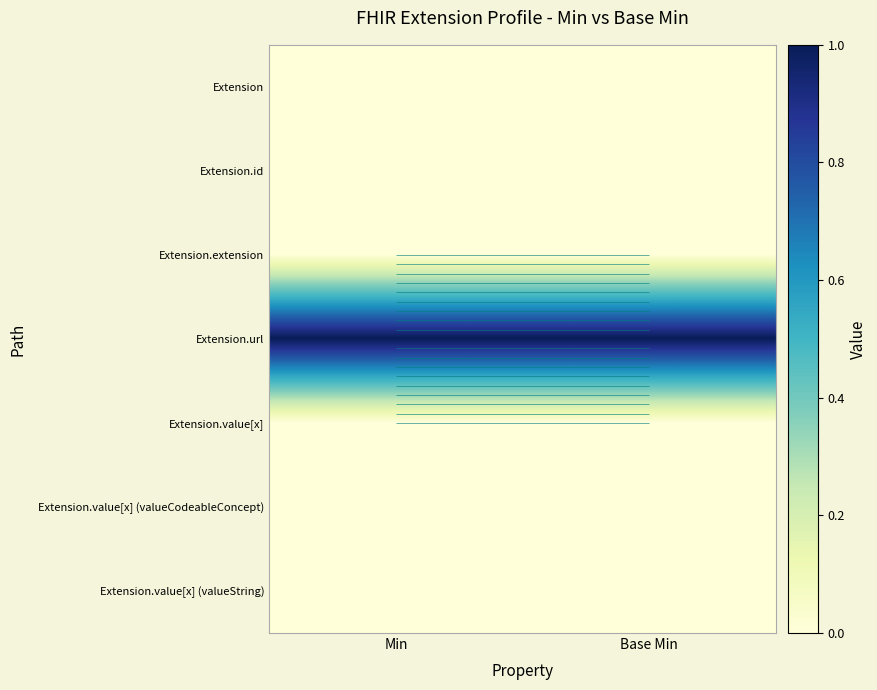

At which label is Extension closest to 0?

Min